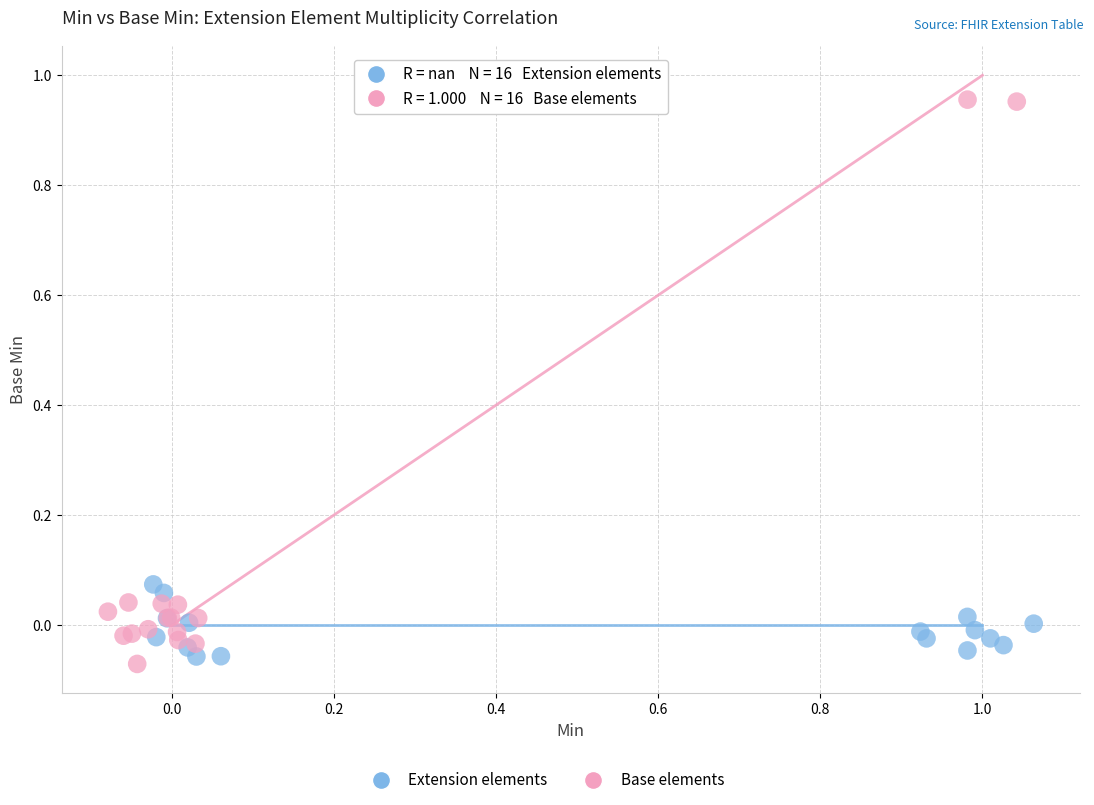

Which series contains the highest Y value?

Base elements